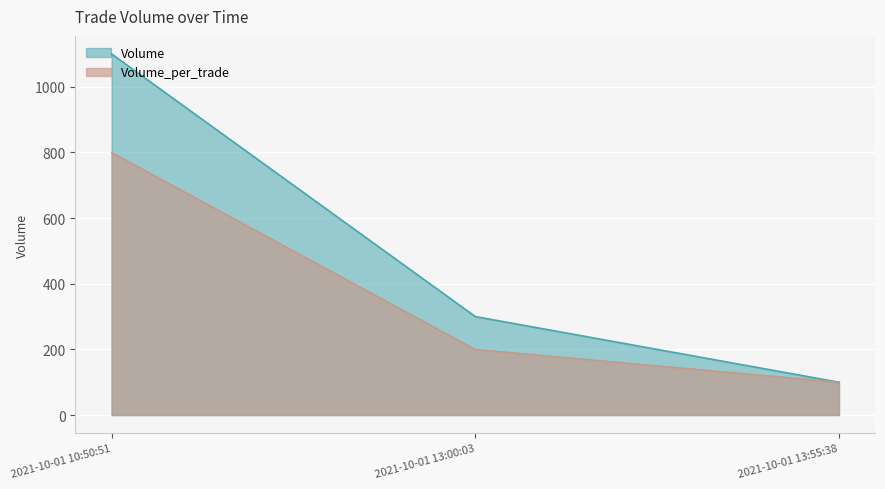

Which category has the highest value across all series?

2021-10-01 10:50:51